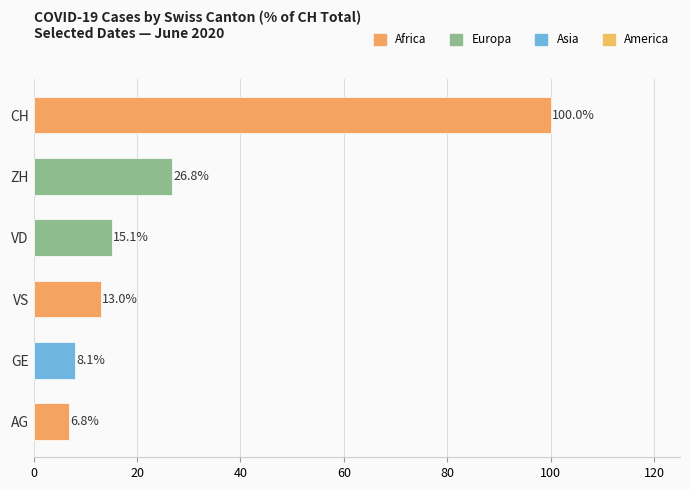

What is the smallest value displayed?

6.8